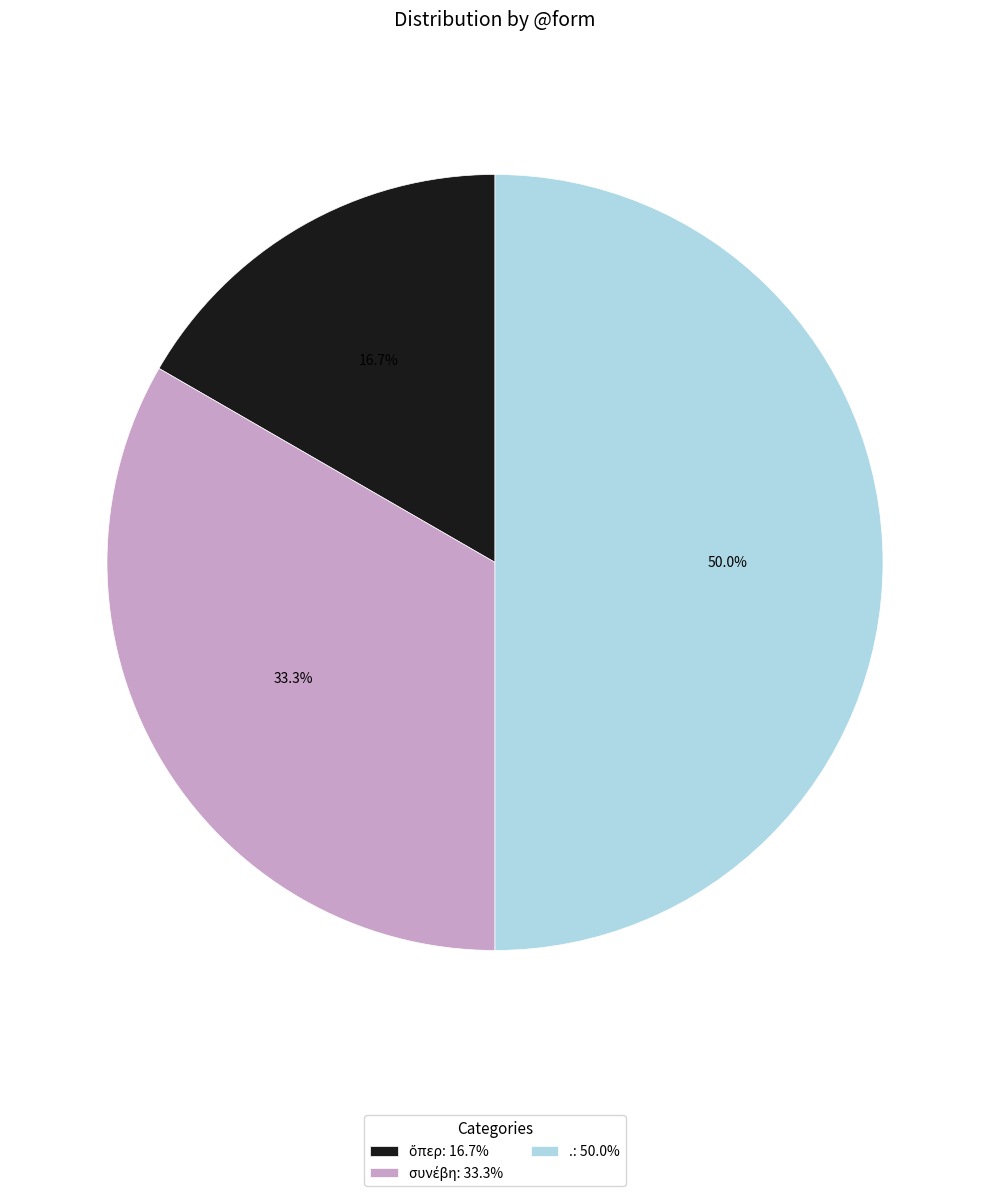

To the nearest percent, what is the difference between the ὅπερ and συνέβη slice percentages?

17%